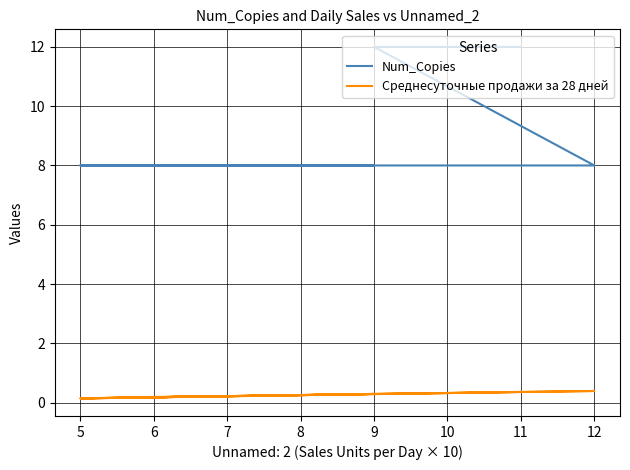

How many distinct data groups are displayed?

2